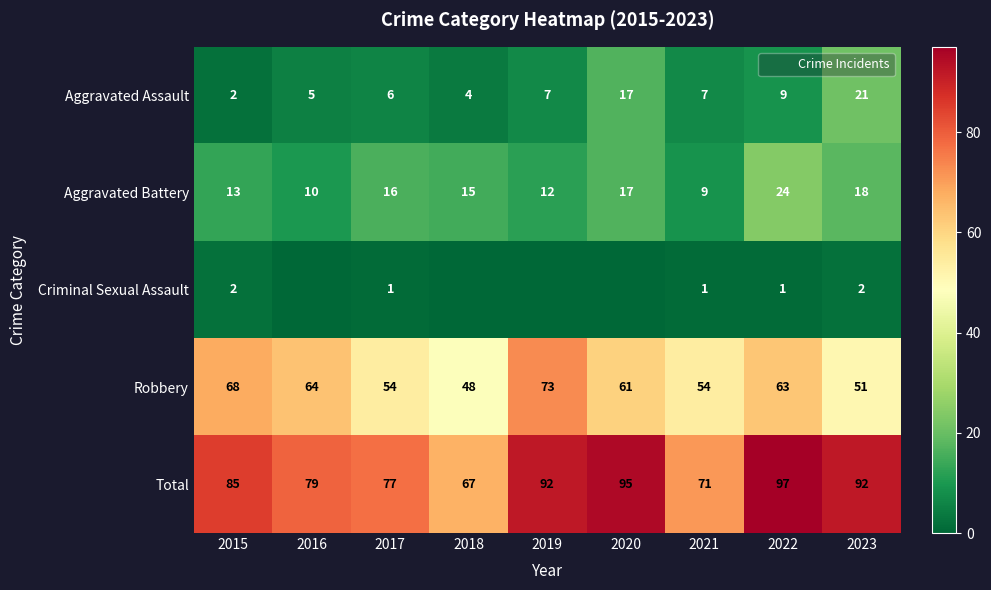

What is the total value across all series at 2022?

194